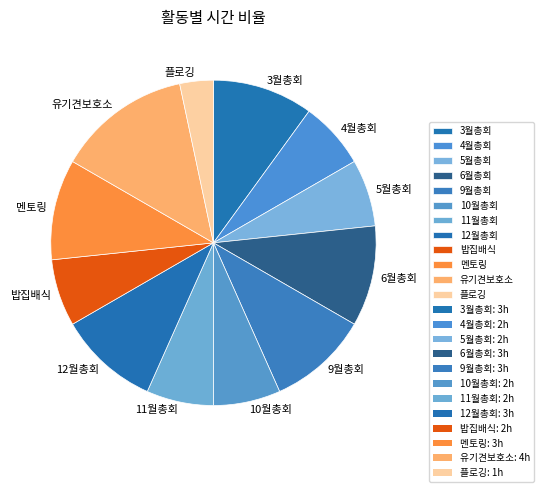

Combined, do 4월총회 and 6월총회 account for over 50%?

No